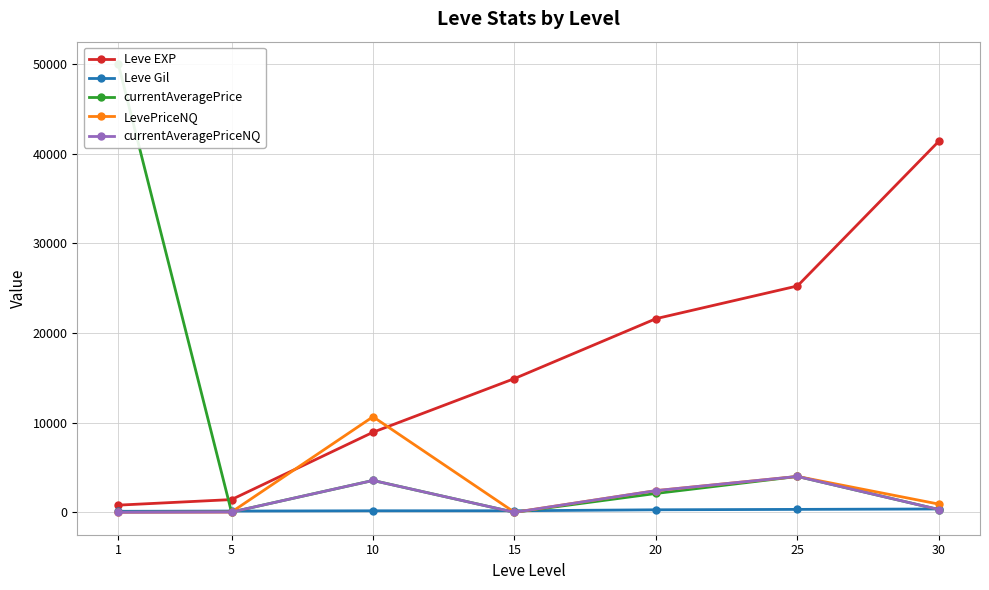

What is the difference between the second highest and second lowest values in the Leve EXP series?

23830.0